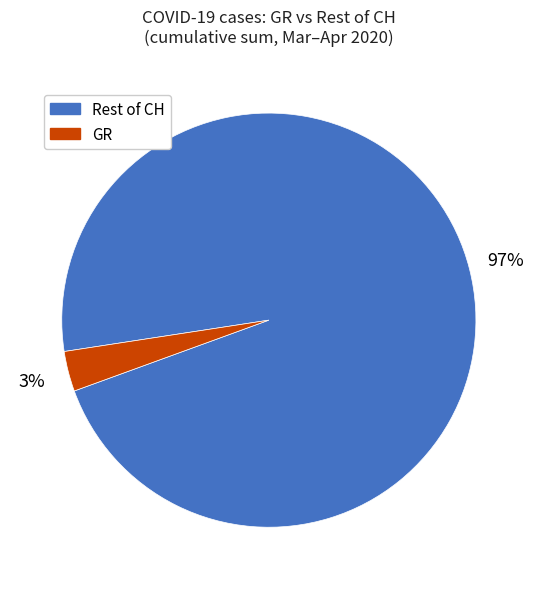

To the nearest percent, what is the average slice percentage?

50%